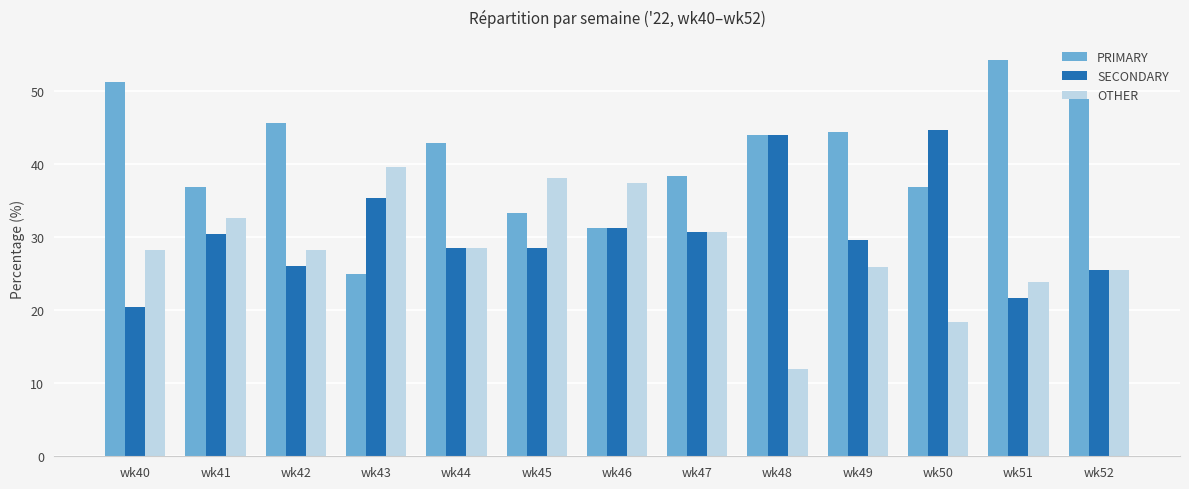

What is the difference between the maximum and second lowest values in the SECONDARY series?

23.0